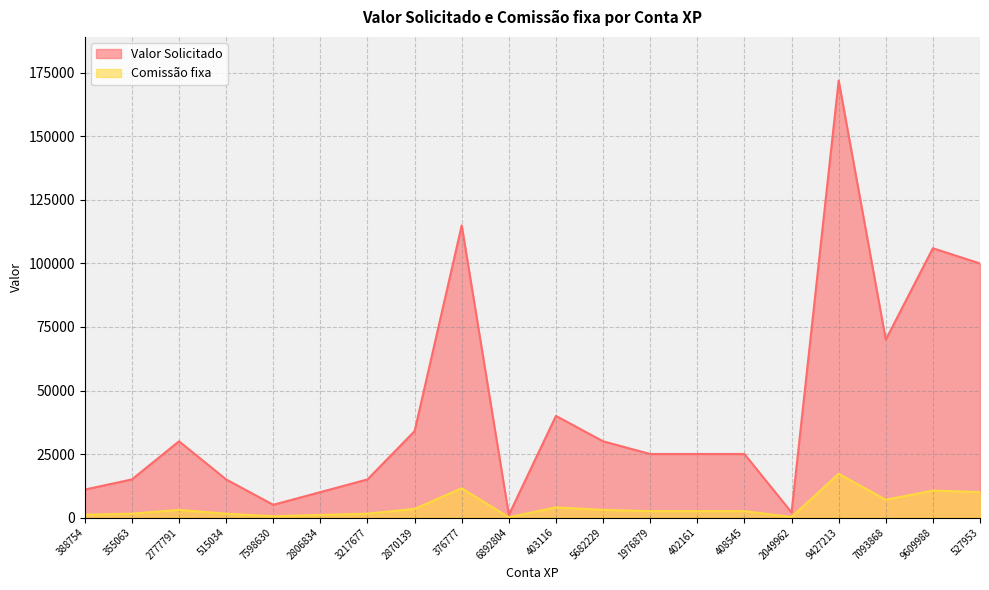

True or false: Comissão fixa and Valor Solicitado cross at least once.

False